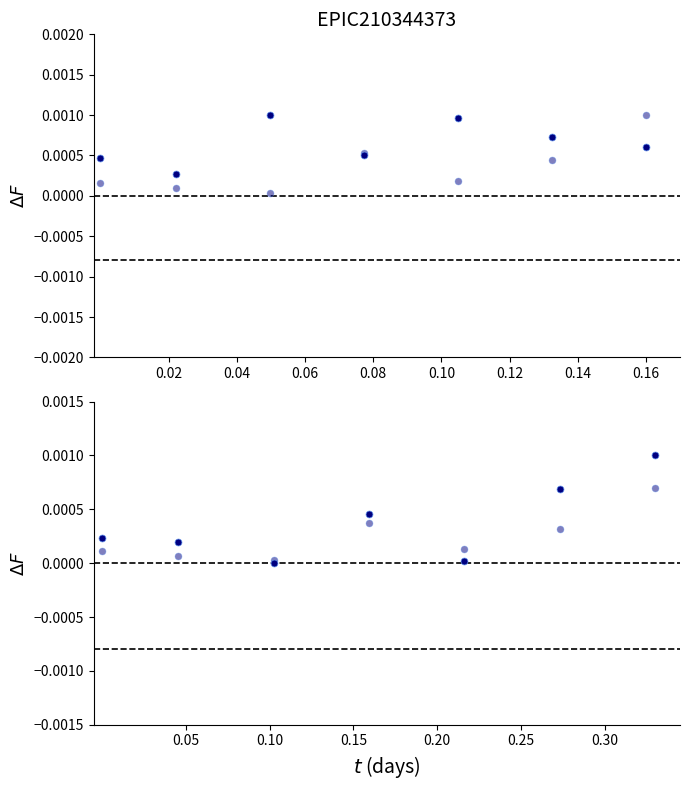

What are all the series names shown in the legend?

Leve Gil, currentAveragePrice, LevePriceHQ, currentAveragePrice (scaled)